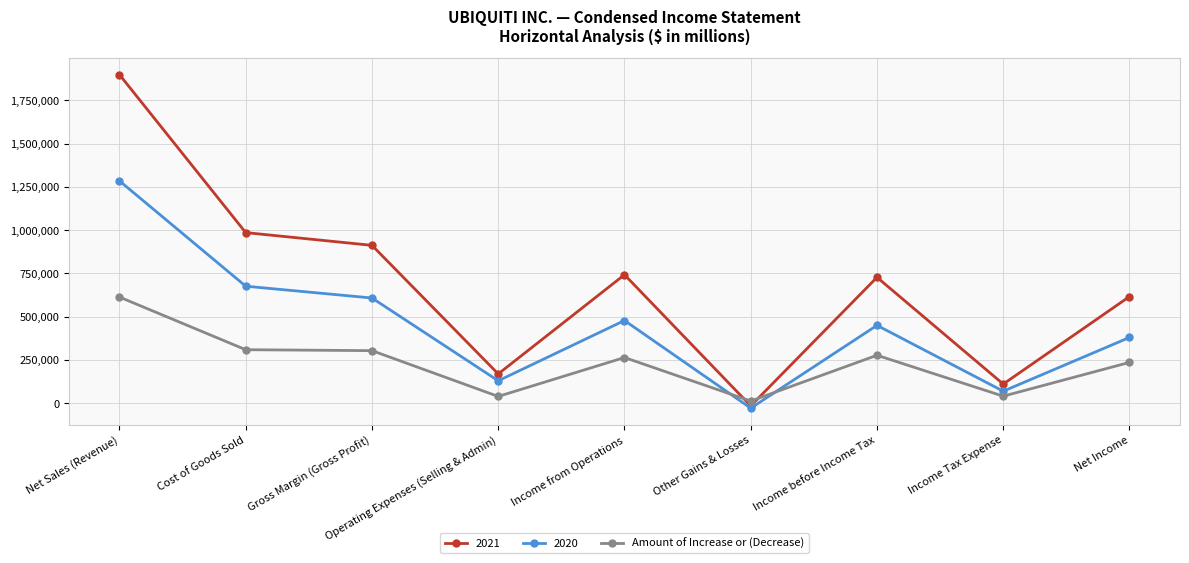

List the series in order of their overall mean, highest first.

2021, 2020, Amount of Increase or (Decrease)